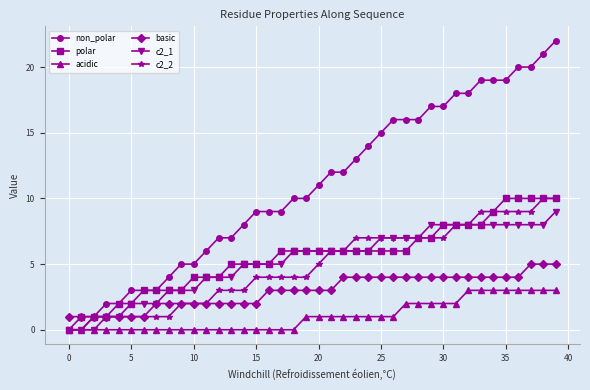

What is the value of the acidic point at the 39th from the left?

3